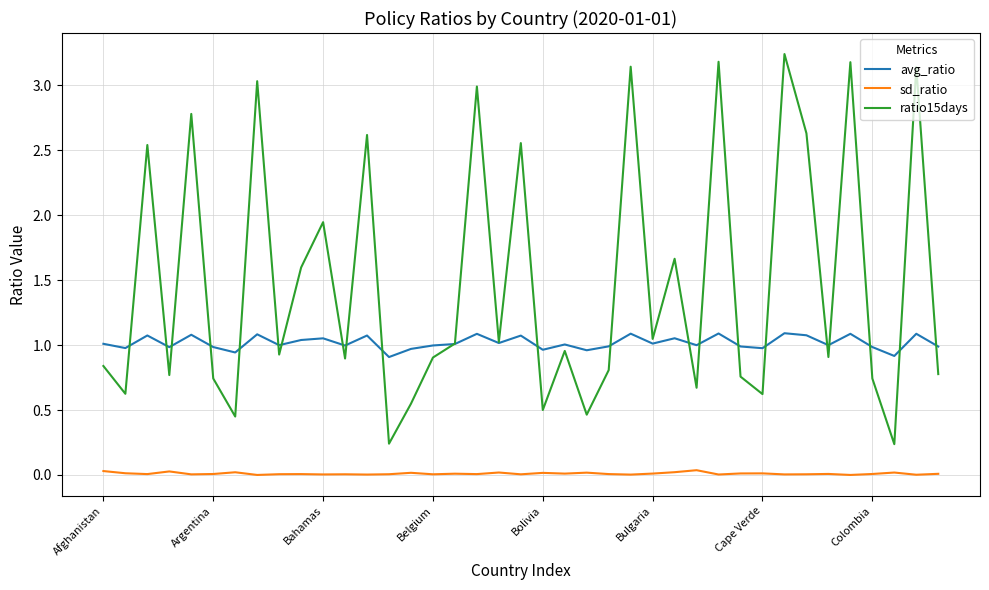

True or false: avg_ratio and sd_ratio cross at least once.

False